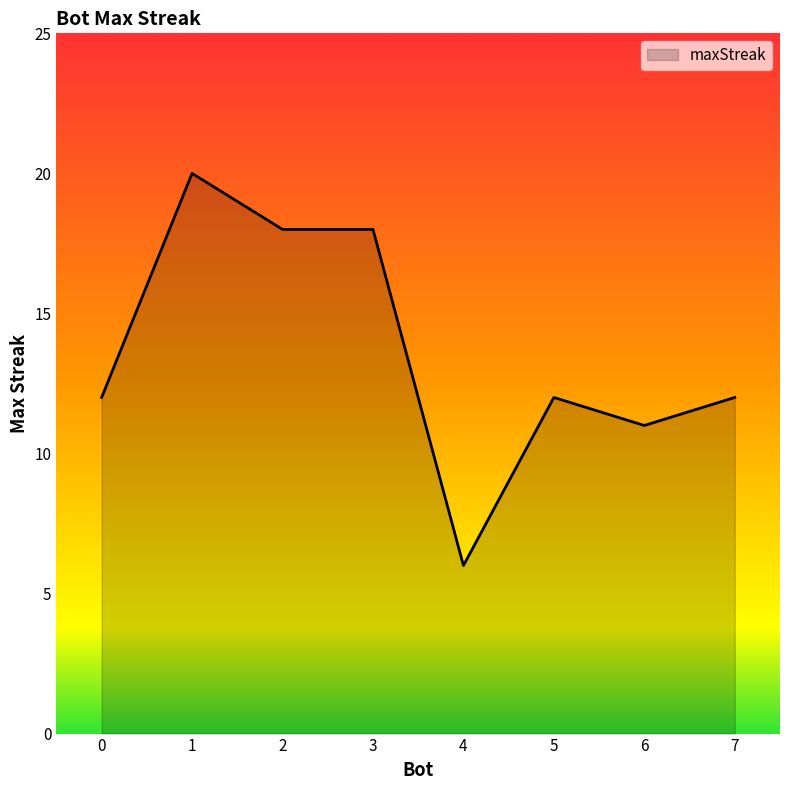

What is the sum of the values at 6 and 4?

17